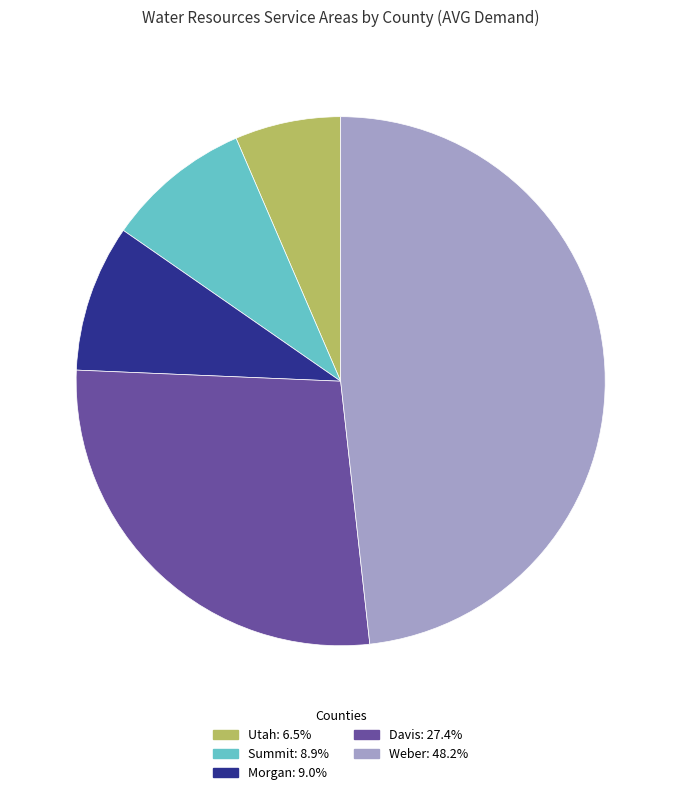

The Summit slice represents 9% of the pie. True or false?

True